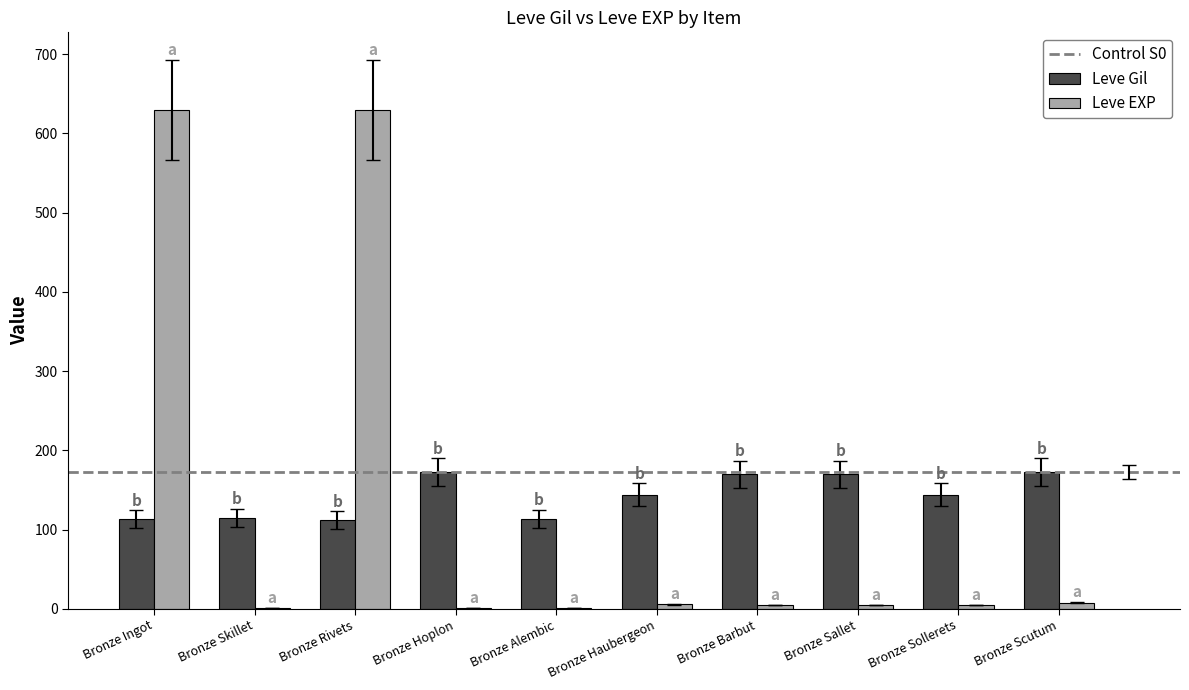

How many groups of bars are there?

10